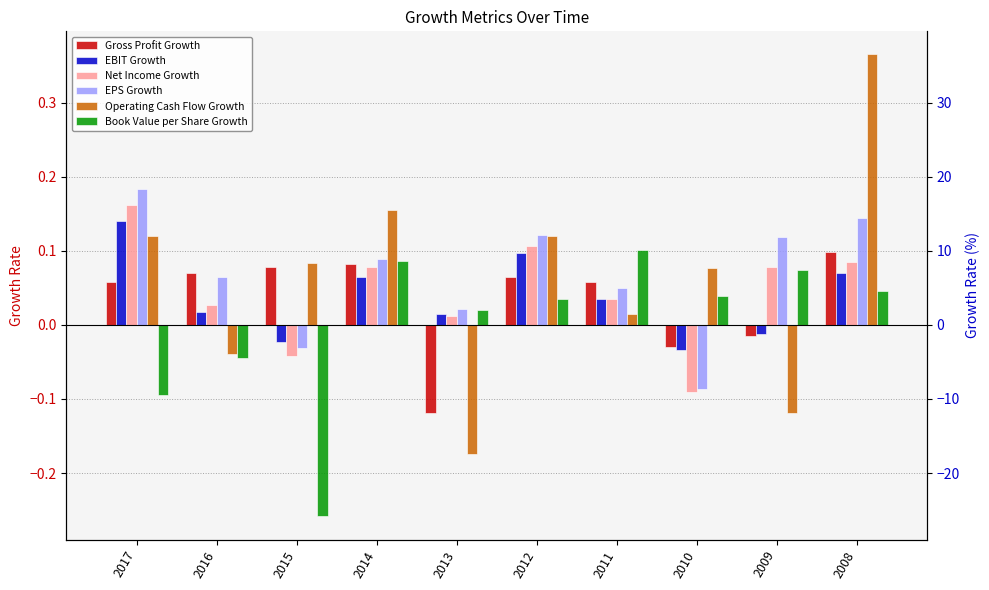

What is the value of the Operating Cash Flow Growth bar at the 4th from the left?

0.2